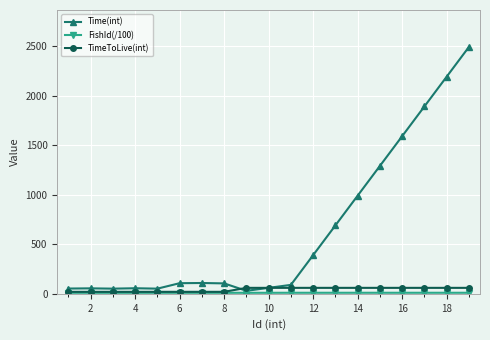

Which series has the largest range (max minus min)?

Time(int)